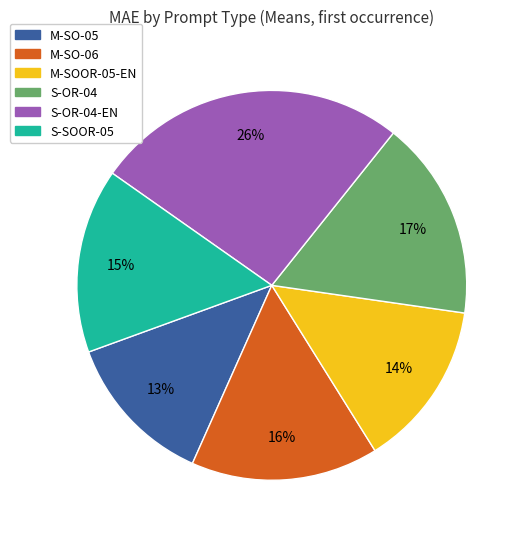

Is there a majority slice in this chart?

No